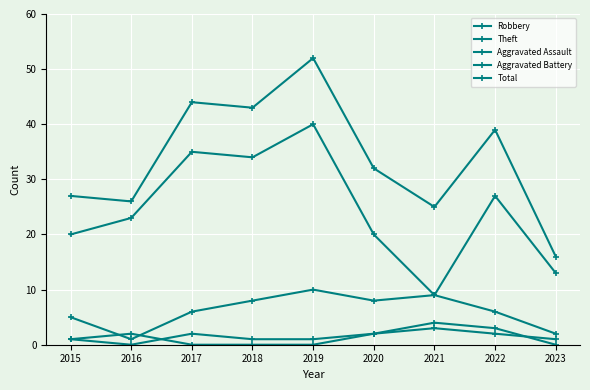

How many data points does each series have?

9